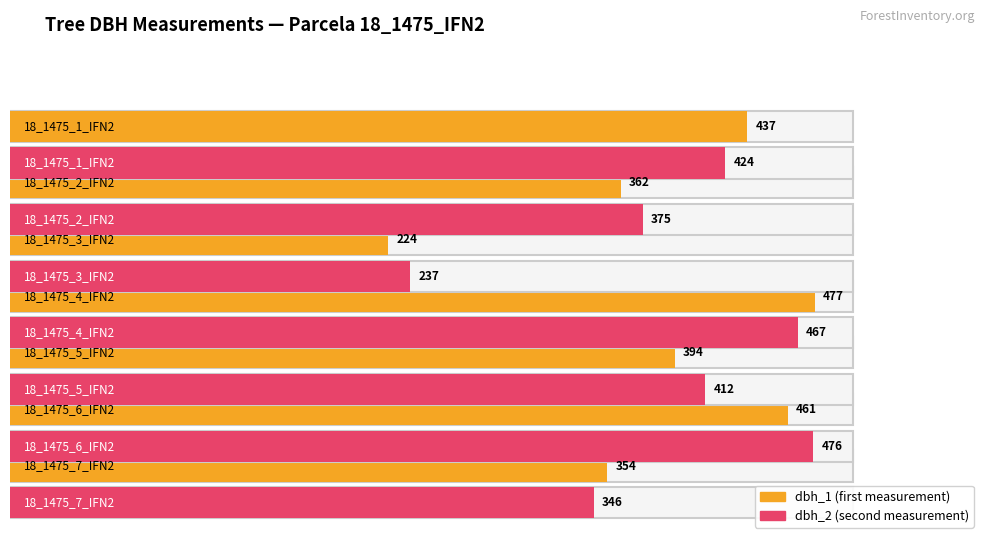

What is the sum of all dbh_1 values?

2709